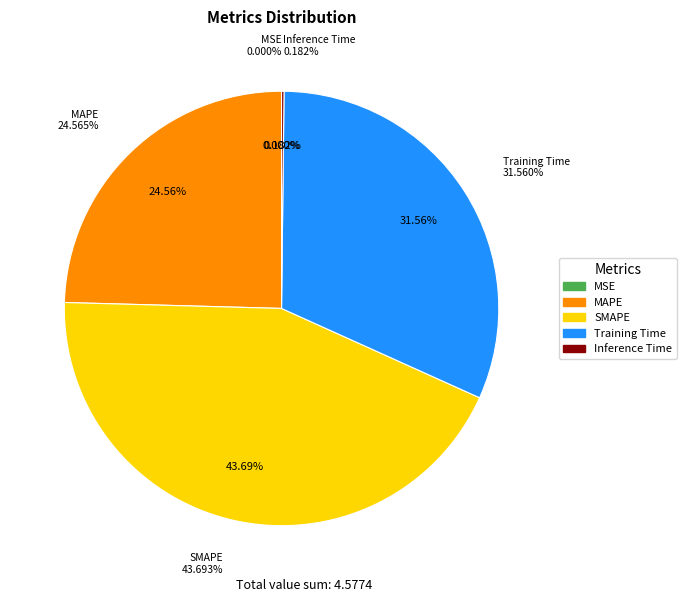

Is it true that MAPE is 25% of the pie?

True